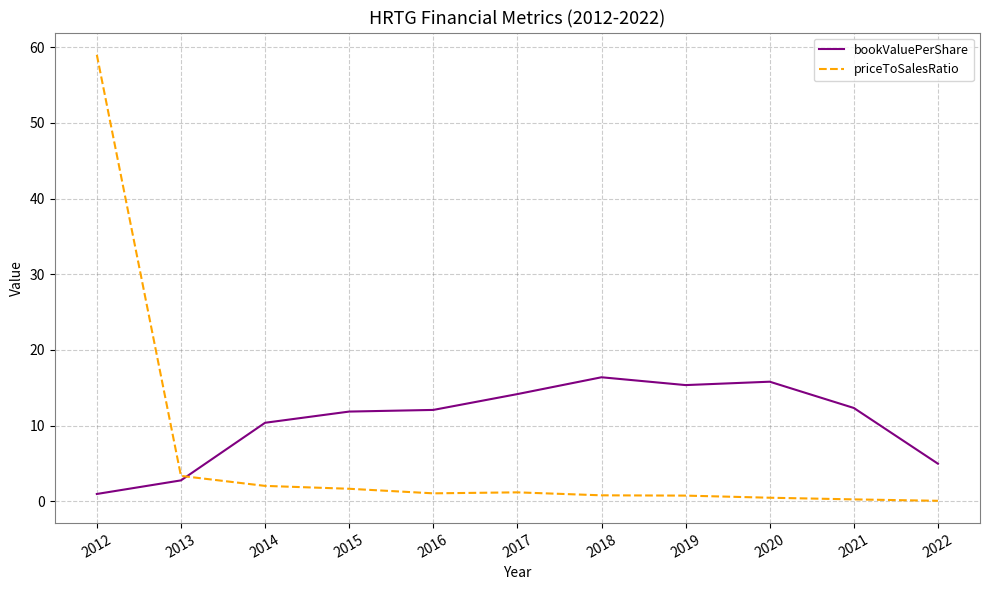

In priceToSalesRatio, how many points are lower than both neighbors (excluding endpoints)?

1